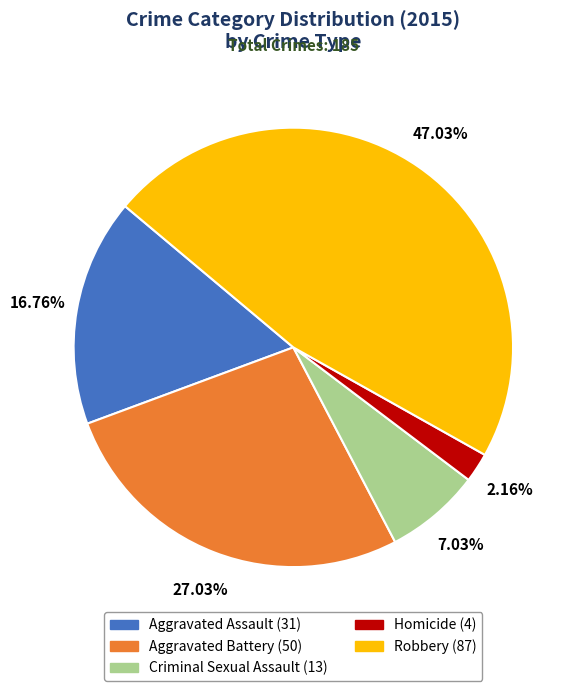

What is the ratio of the value at Robbery (87) to the value at Criminal Sexual Assault (13)?

6.7